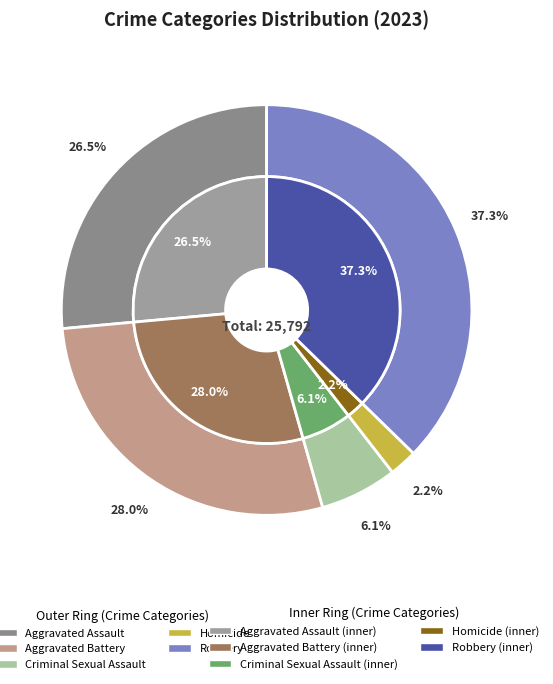

Is the sum of Robbery and Aggravated Battery greater than half?

Yes